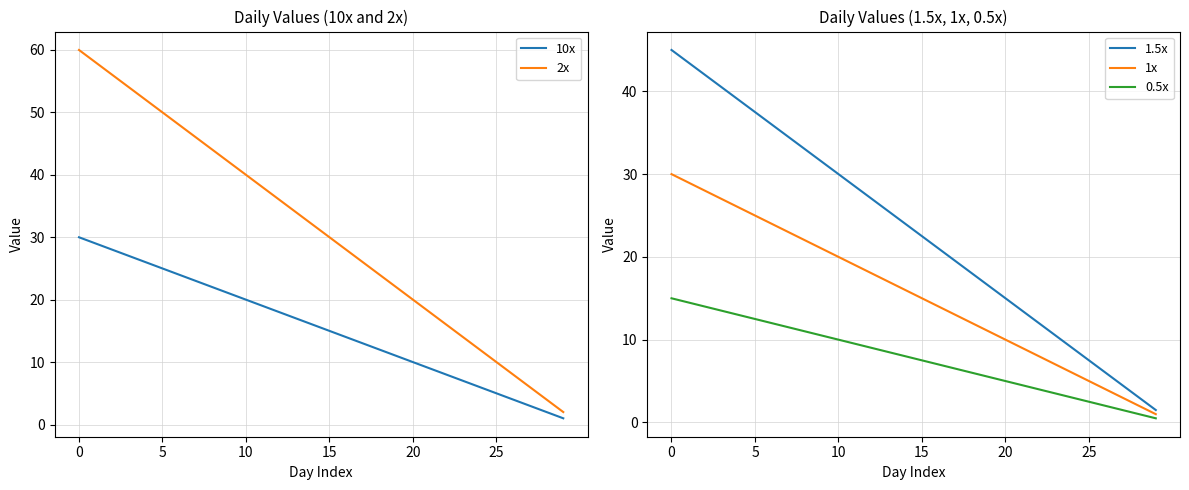

Is it true that 10x equals 10.0 at 20?

True